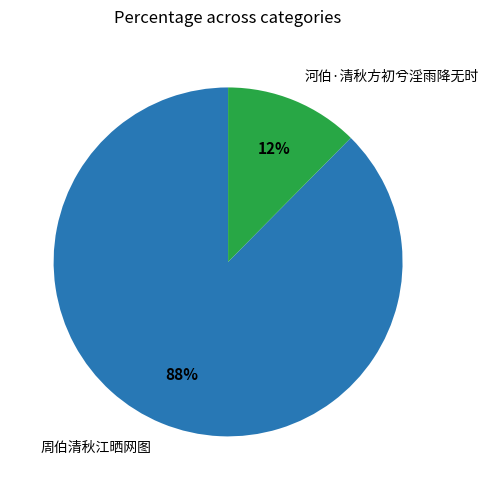

To the nearest percent, what is the combined percentage of 周伯清秋江晒网图 and 河伯·清秋方初兮淫雨降无时?

100%